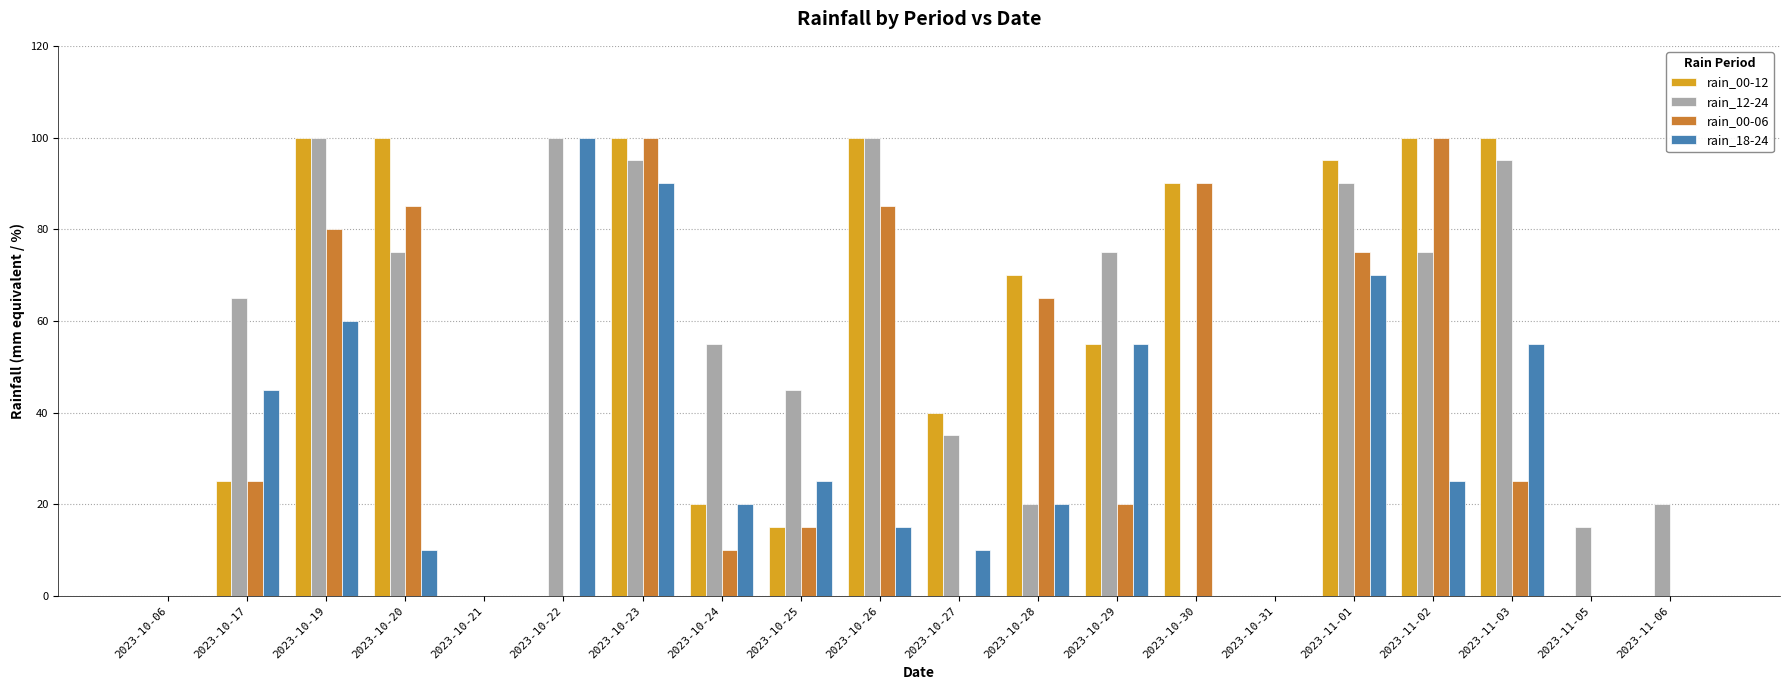

What is the highest value of the rain_18-24 series?

100